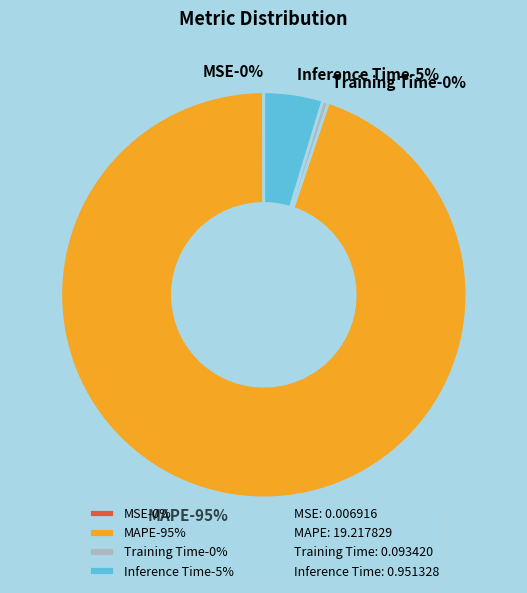

To the nearest percent, what is the combined percentage of MAPE and Inference Time?

100%